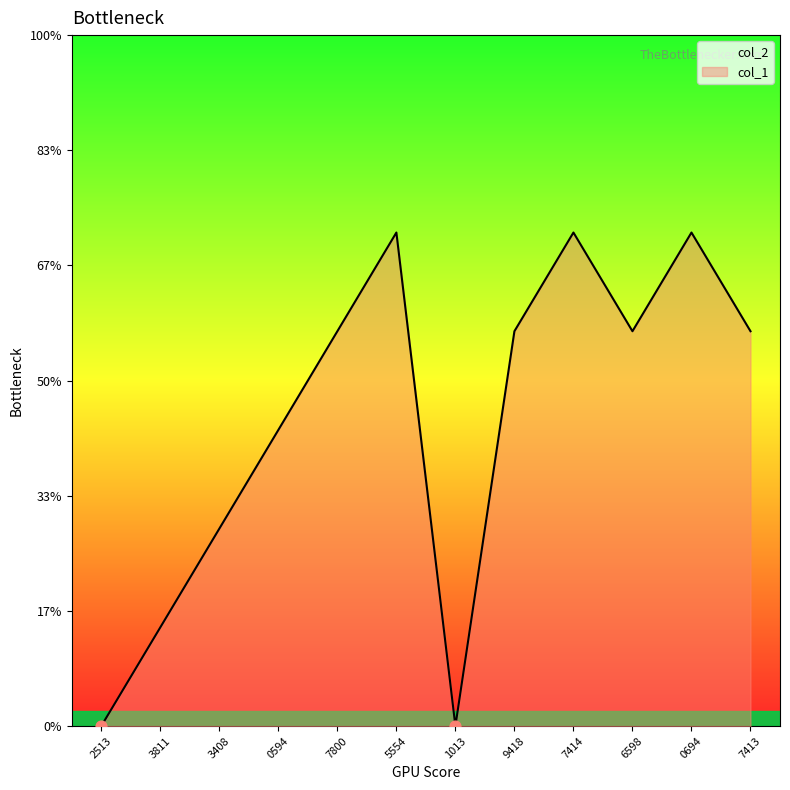

Approximately how many times larger is the value at 7800 compared to 0594?

1.3